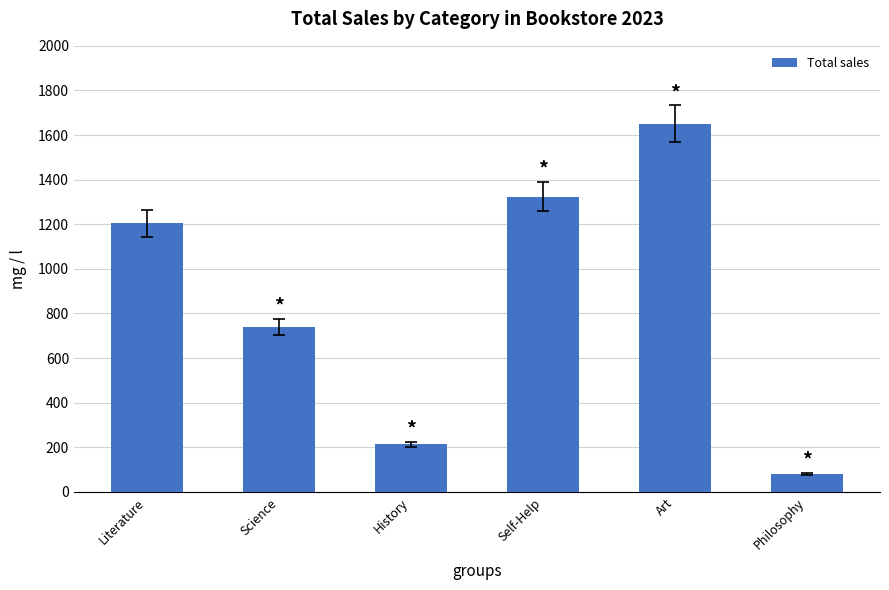

Reading left to right, transcribe all the data shown in this chart.

1205	740	214	1324	1650	80